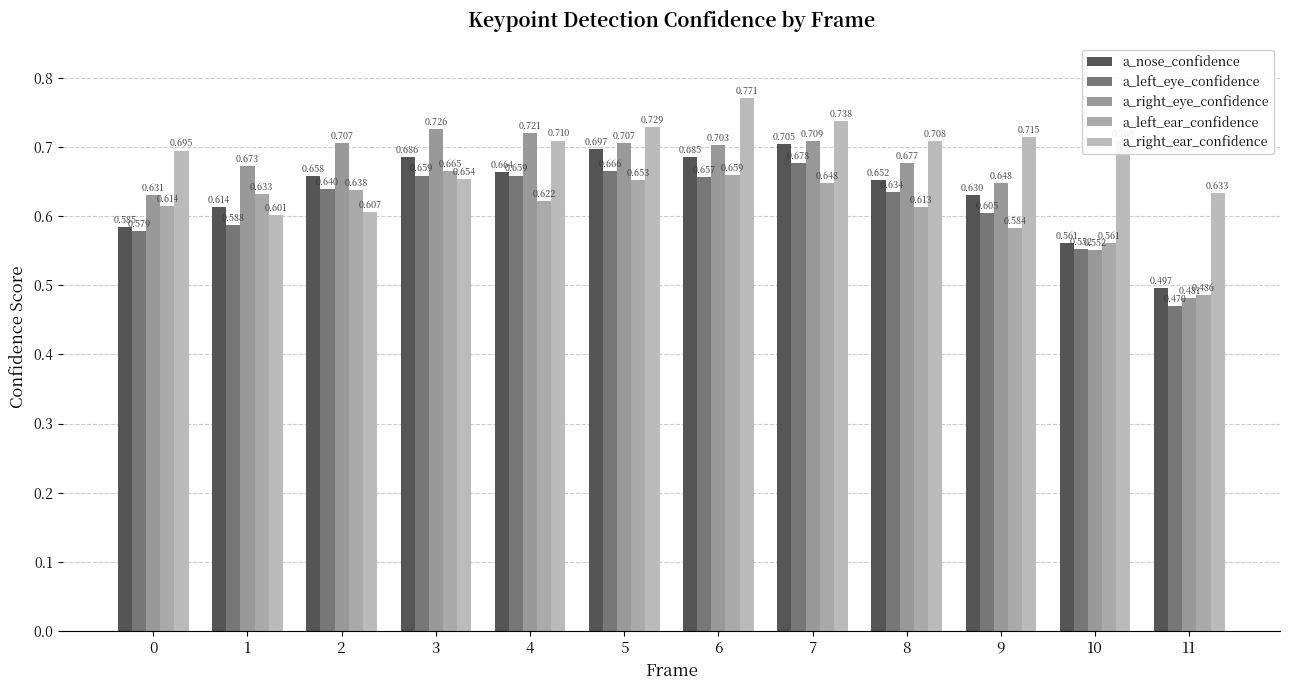

List the series in order of their peak value, highest first.

a_right_ear_confidence, a_right_eye_confidence, a_nose_confidence, a_left_eye_confidence, a_left_ear_confidence